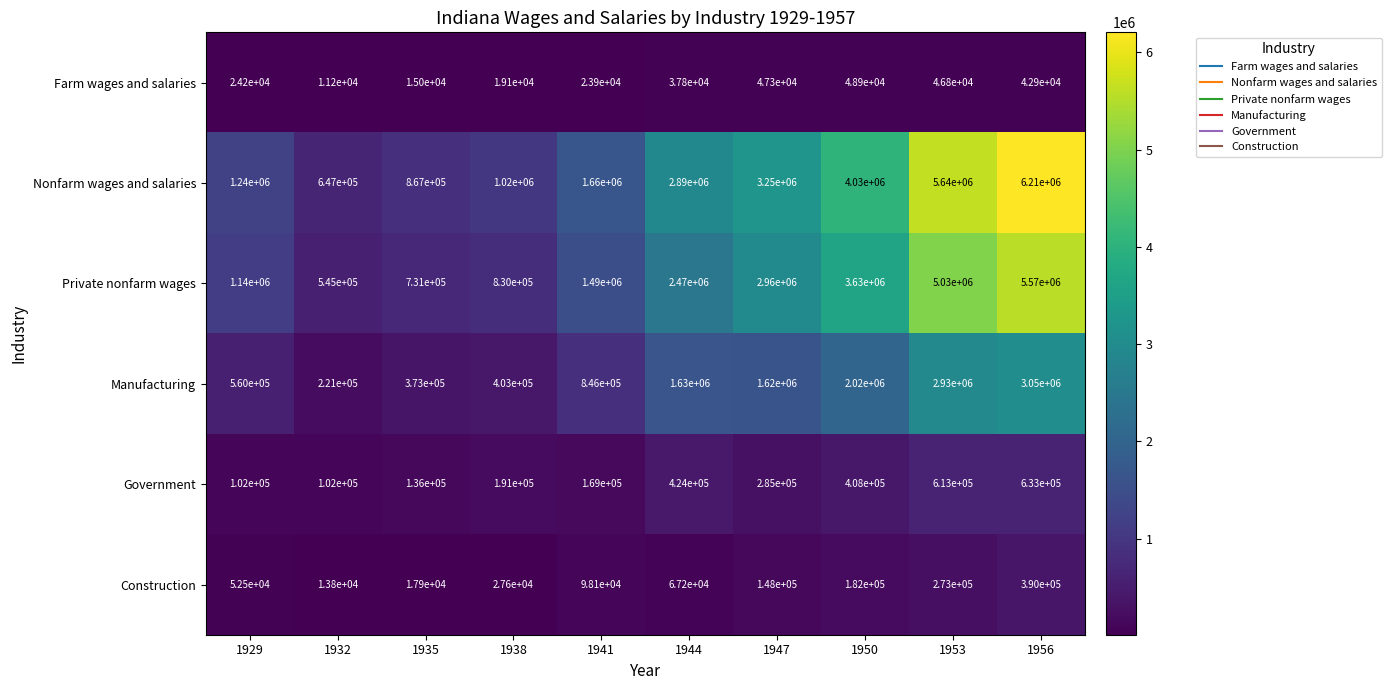

What is the maximum value shown in the chart?

6210000